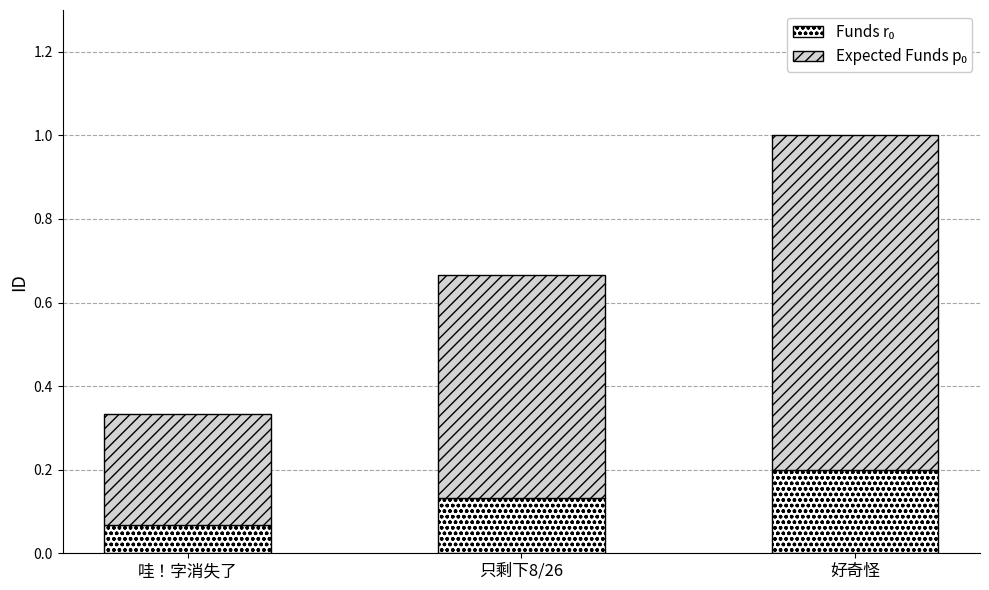

At which category is the sum across all series the highest?

好奇怪